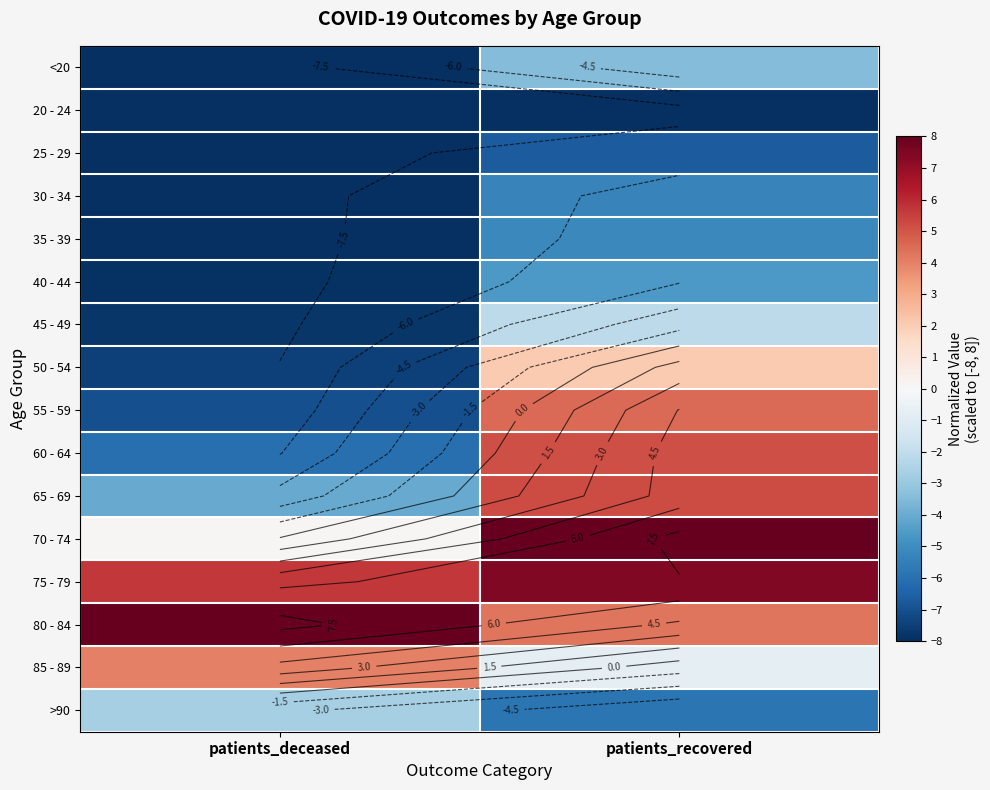

Is it true that >90 equals -5.8 at patients_recovered?

True